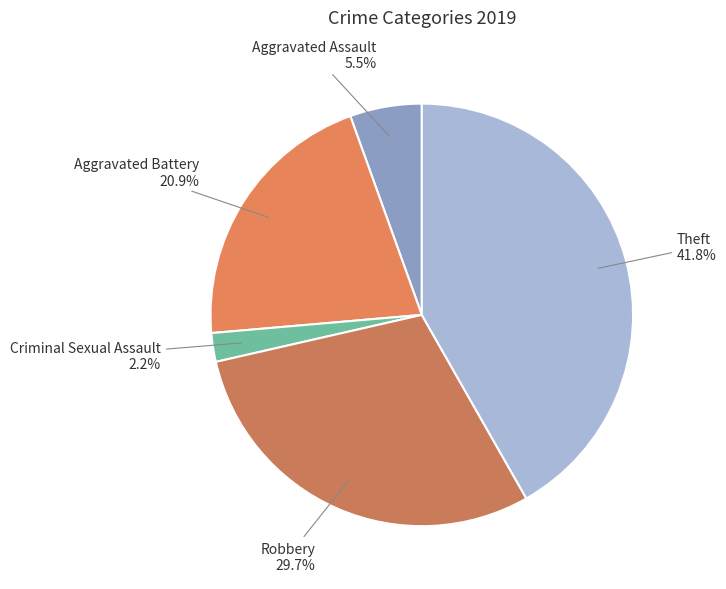

Is Robbery the majority of the pie?

No